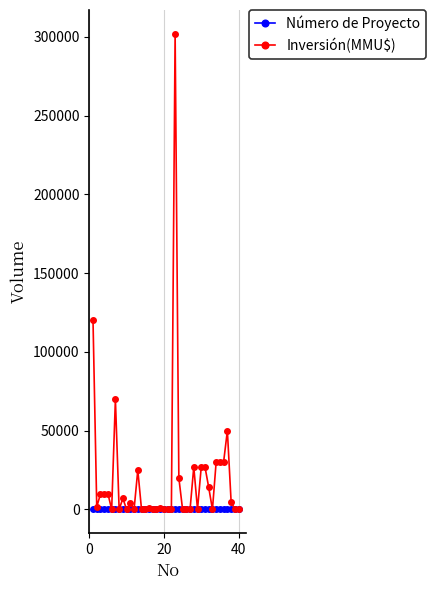

What is the value of the Inversión(MMU$) point at the 13th from the left?

25000.0